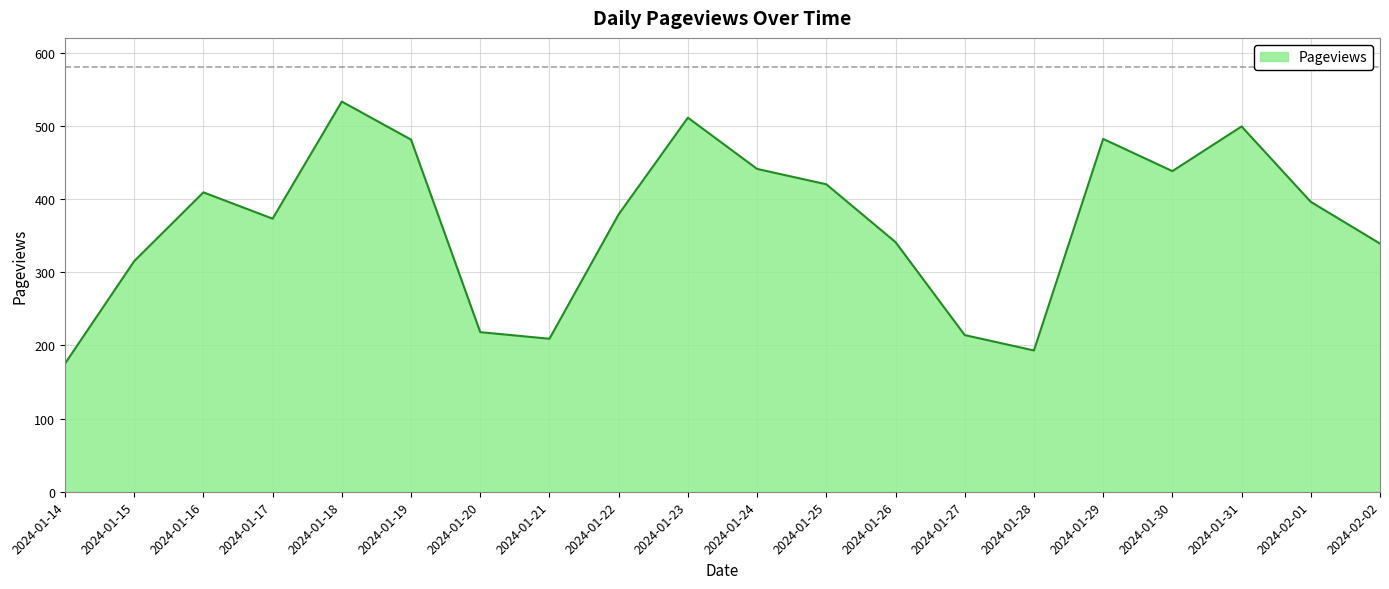

Between 2024-01-14 and 2024-02-01, which is larger?

2024-02-01